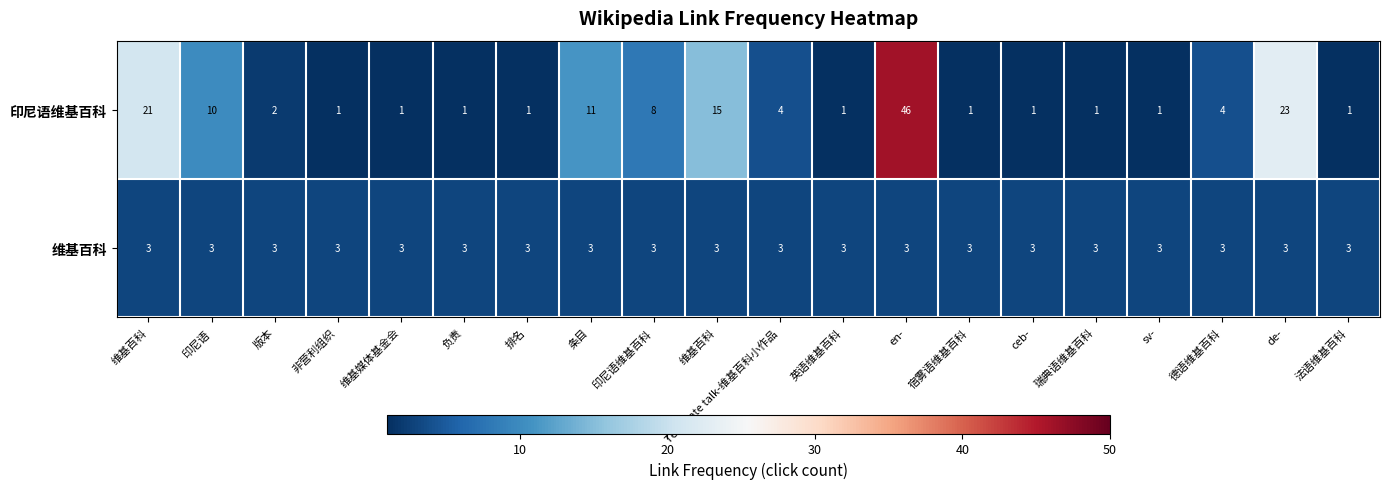

Between de- and 德语维基百科, which is larger?

de-